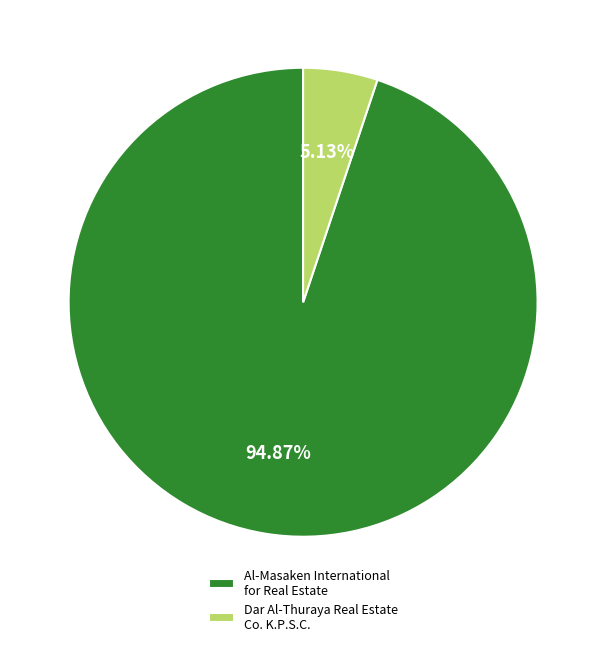

To the nearest percent, what is the combined percentage of Dar Al-Thuraya Real Estate Co. K.P.S.C. and Al-Masaken International for Real Estate?

100%